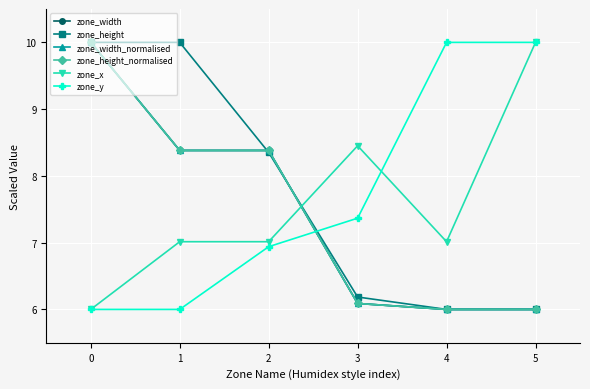

Is this an area chart (filled region under the line)?

No